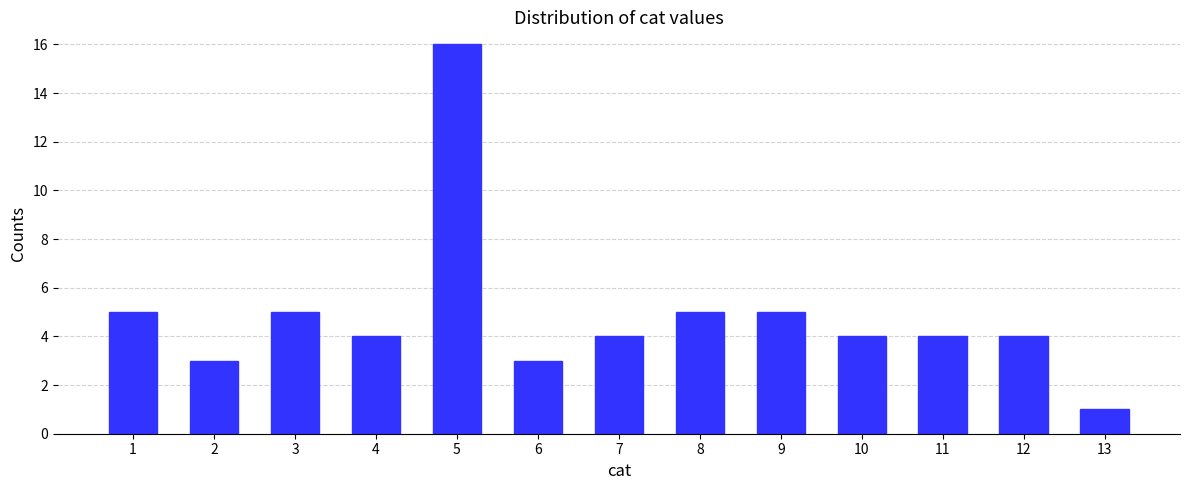

Reading left to right, transcribe all the data shown in this chart.

5	3	5	4	16	3	4	5	5	4	4	4	1